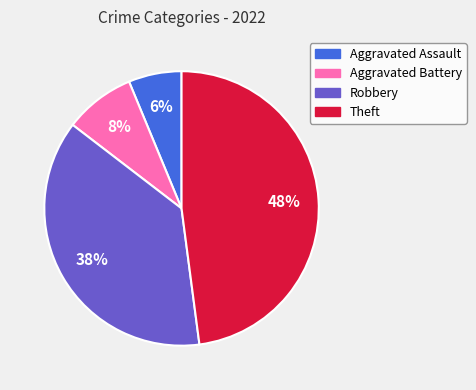

Rank the categories by value from lowest to highest.

Aggravated Assault, Aggravated Battery, Robbery, Theft